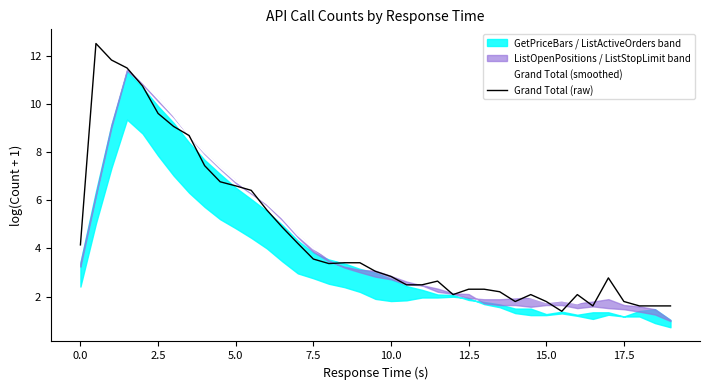

The value of Grand Total (raw) at 17.5 is 1.8. True or false?

True